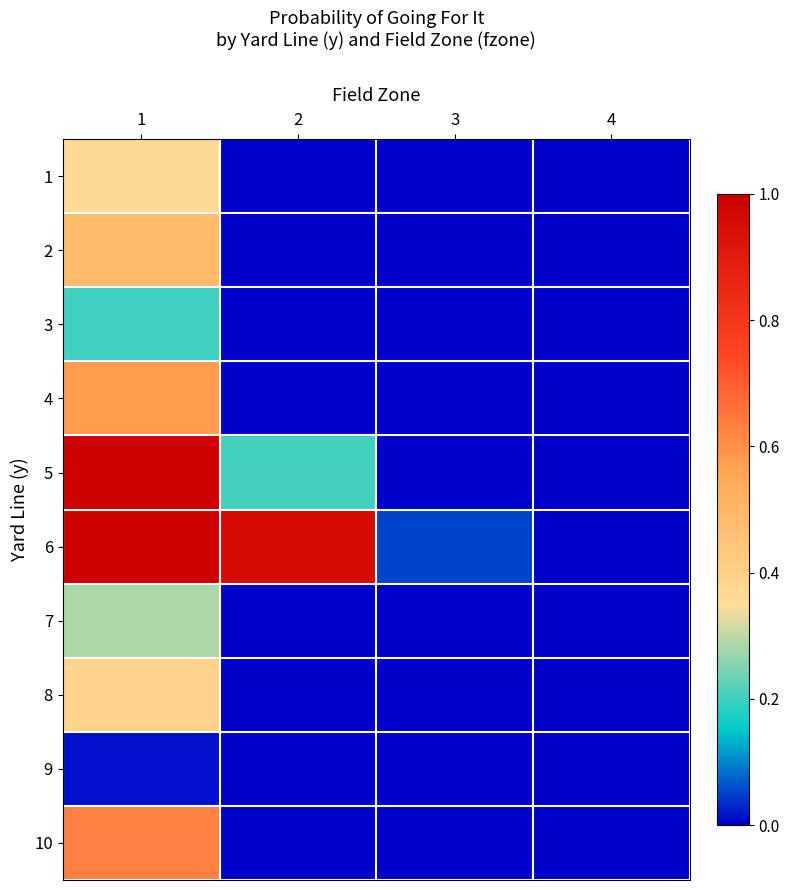

Which has a higher value, 1 or 3?

1